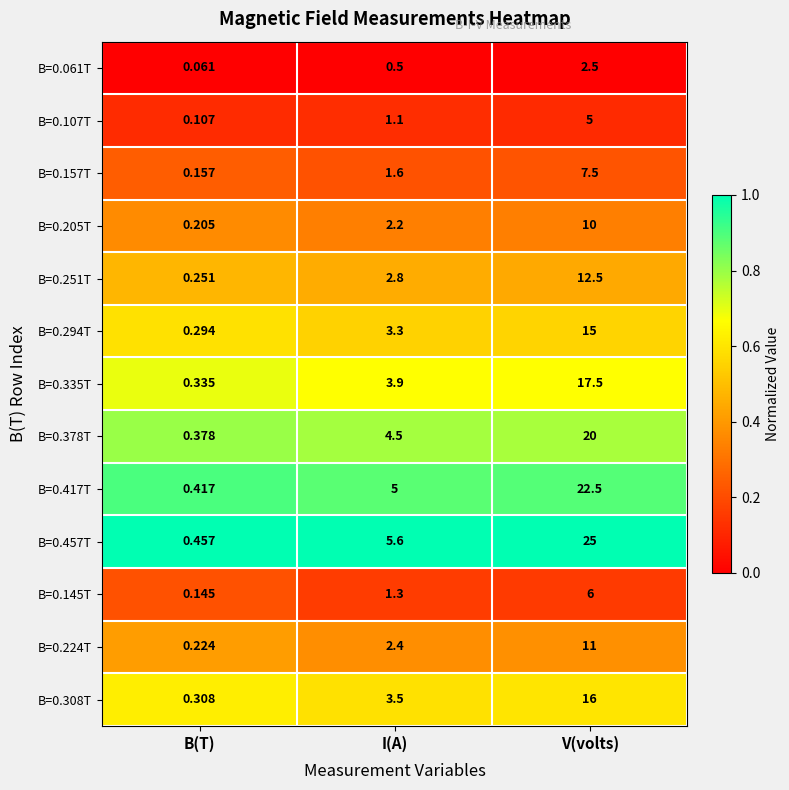

Which series changed the most between B(T) and V(volts)?

B=0.457T